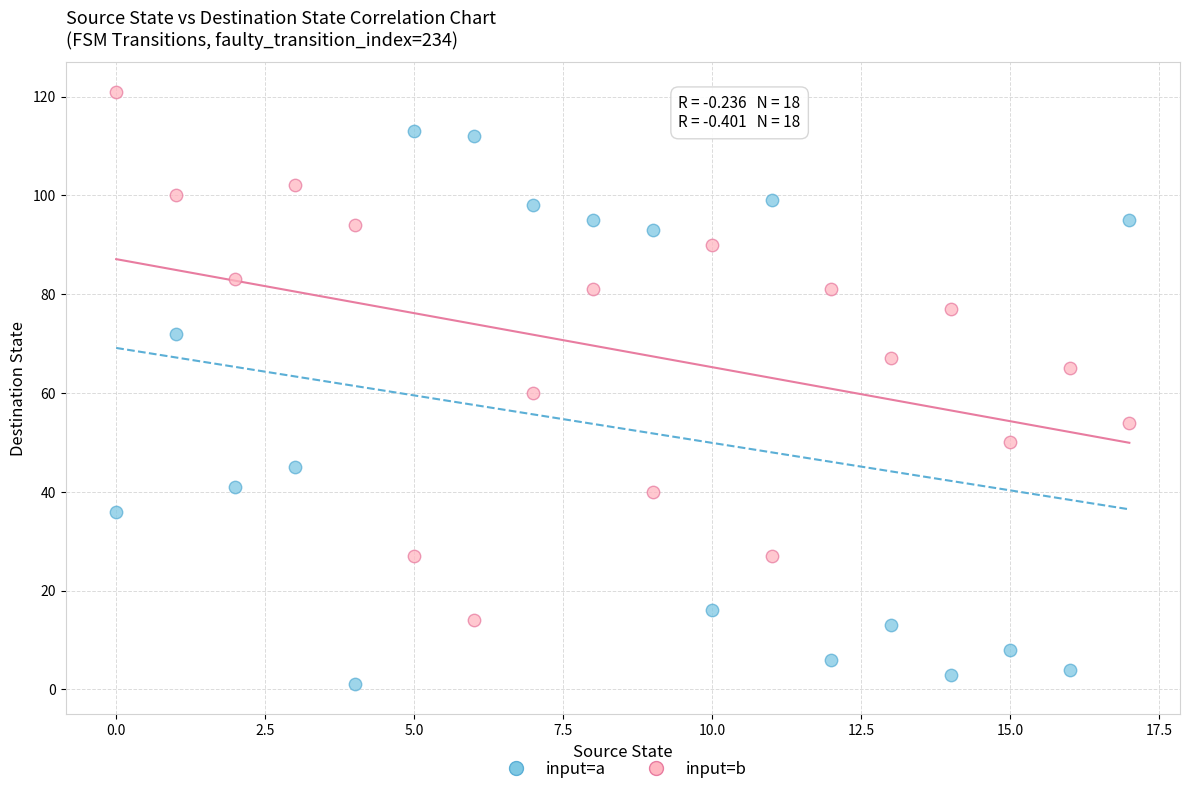

Which series reaches the minimum Y coordinate?

input=a